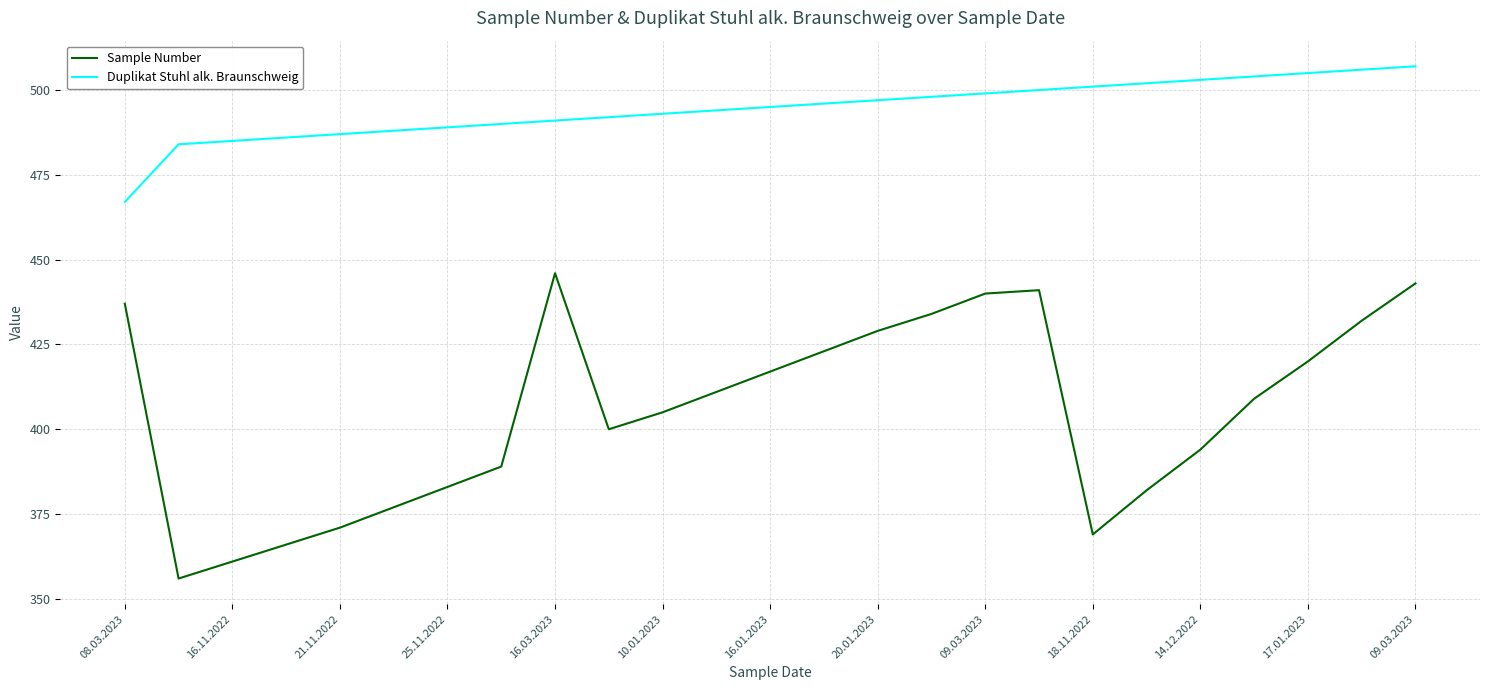

List the series in order of their peak value, highest first.

Duplikat Stuhl alk. Braunschweig, Sample Number